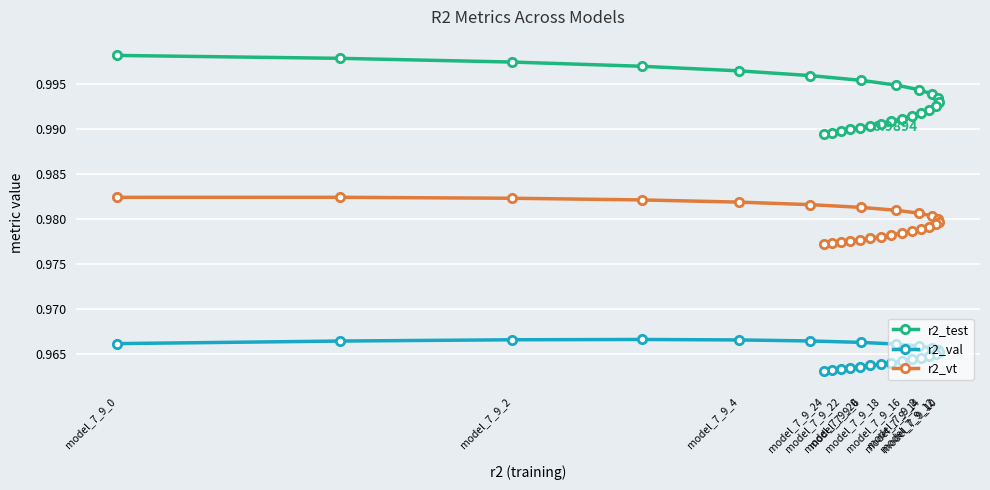

How many r2_vt values are between 0 and 1?

25